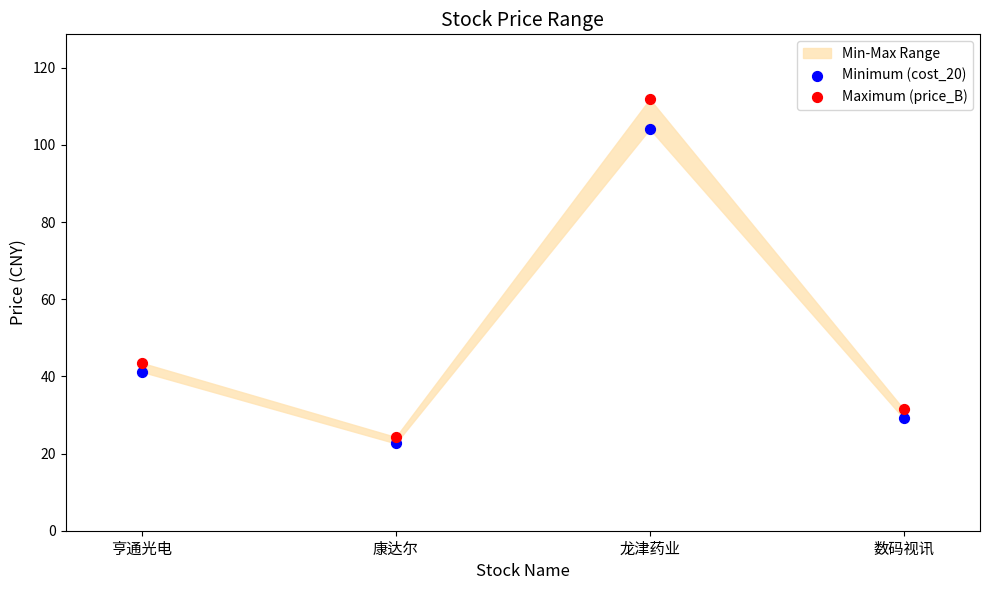

Across all series, what Y value is closest to 67?

43.5